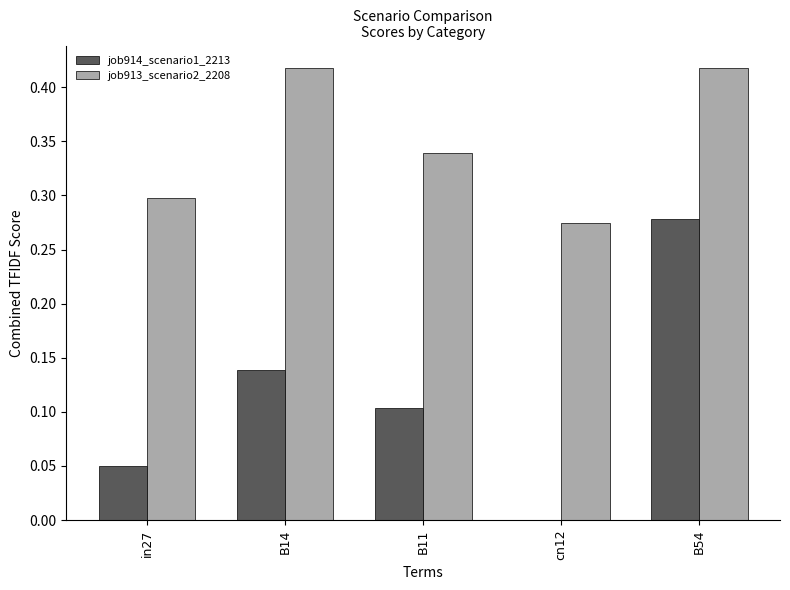

Is the value of job913_scenario2_2208 at B11 greater than the value of job914_scenario1_2213 at B54?

Yes